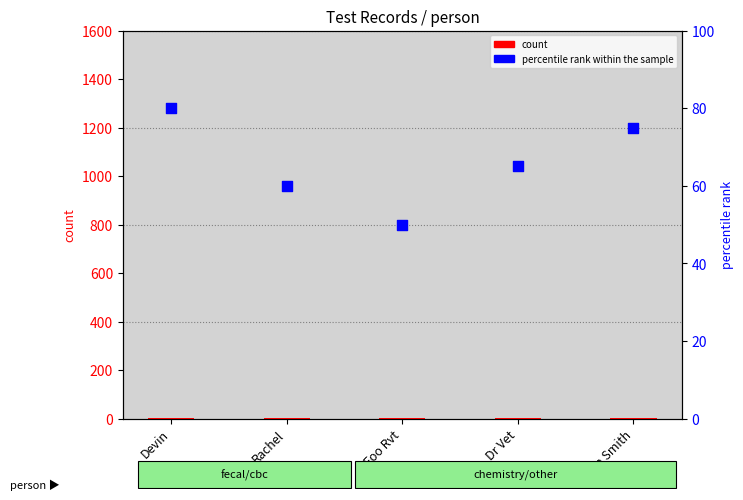

At how many categories does at least one series exceed 17?

5